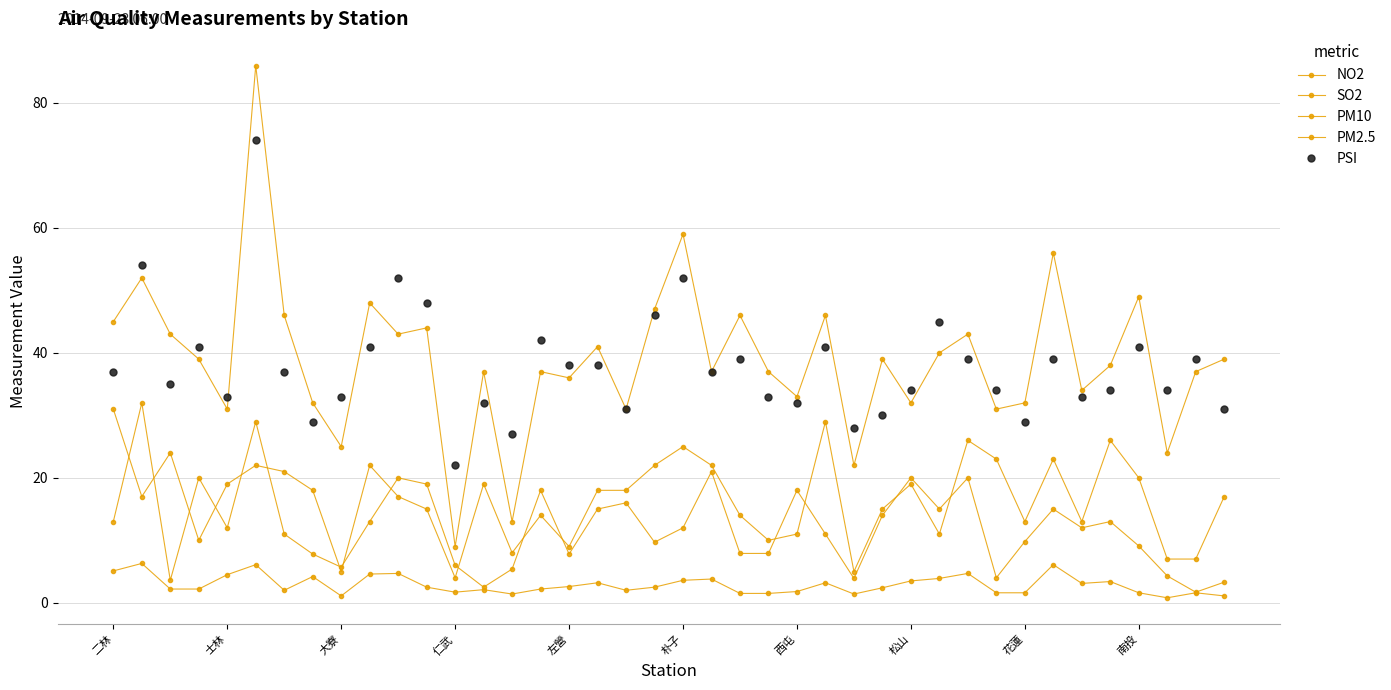

True or false: PSI and SO2 intersect in this chart.

False